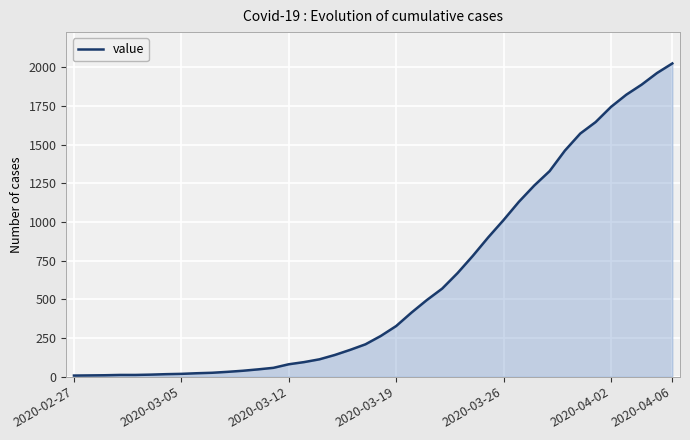

What is the greatest value displayed?

2024